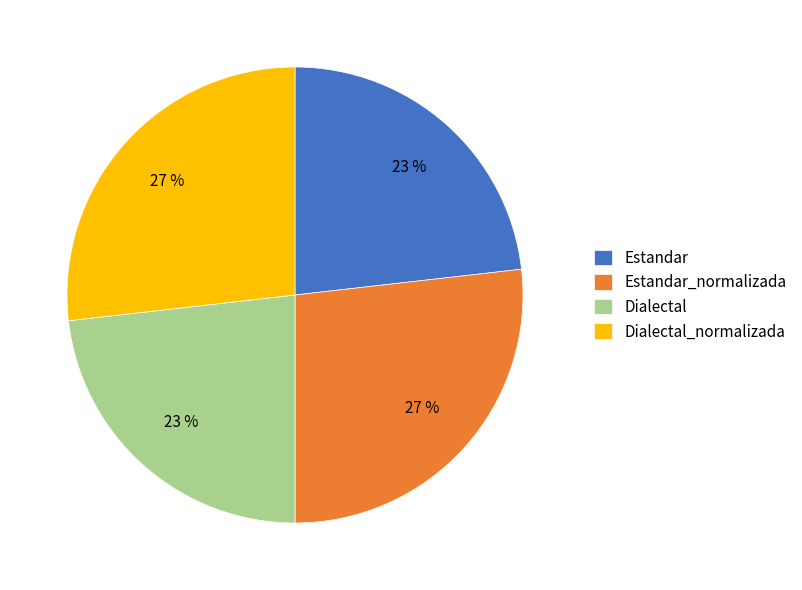

What is the ratio of the value at Estandar_normalizada to the value at Dialectal?

1.2